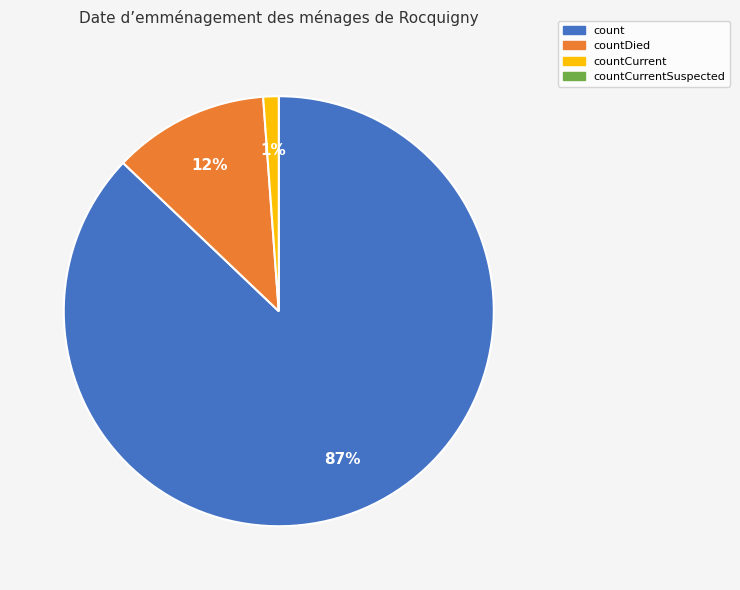

To the nearest percent, what is the difference between the largest and smallest slice percentages?

86%